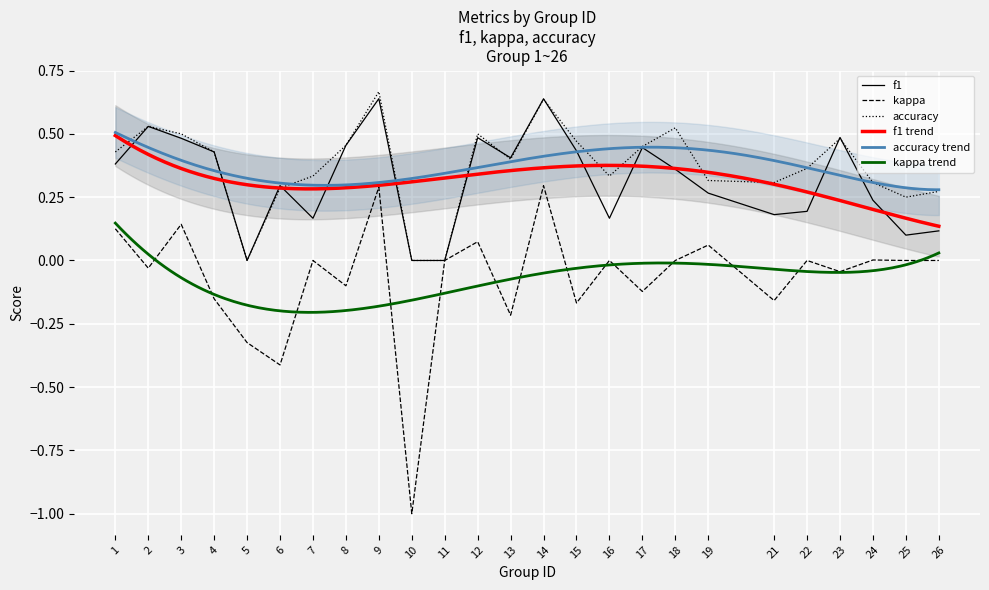

Is it true that kappa equals 0.0 at 1?

False